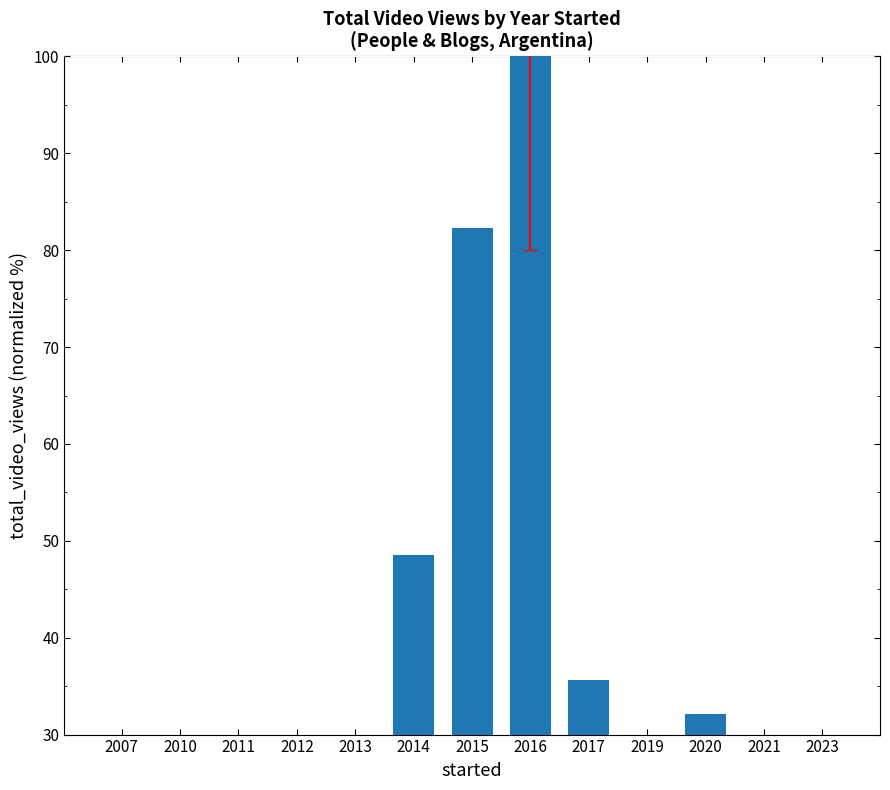

What is the sum of all values?

397.8